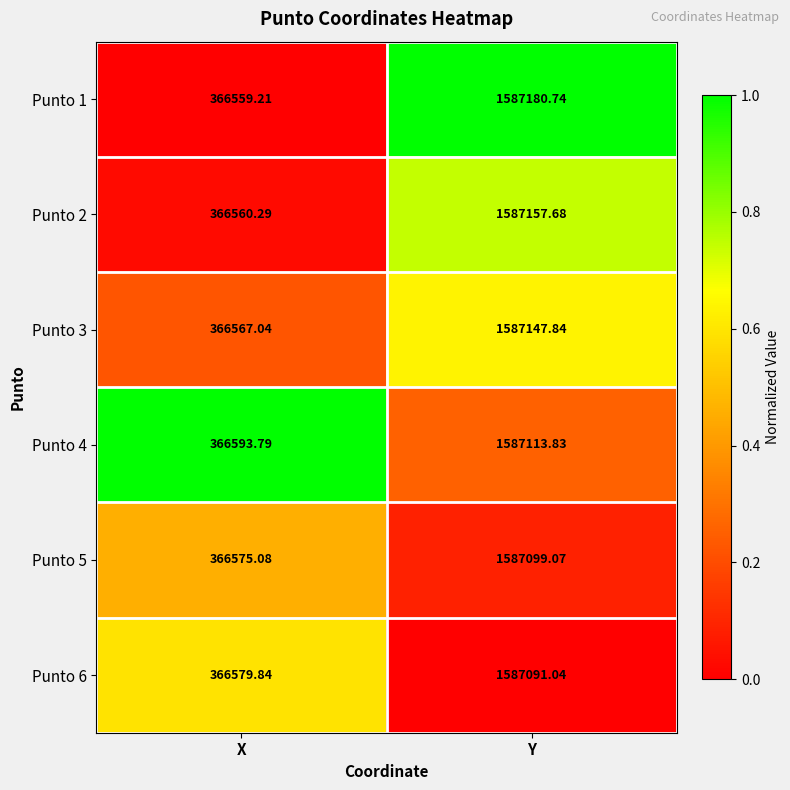

At which label is Punto 3 closest to 976857?

X